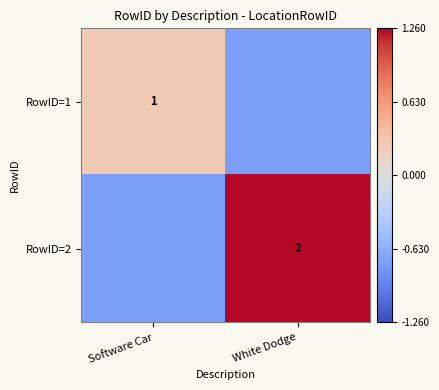

At which category is the sum across all series the highest?

White Dodge